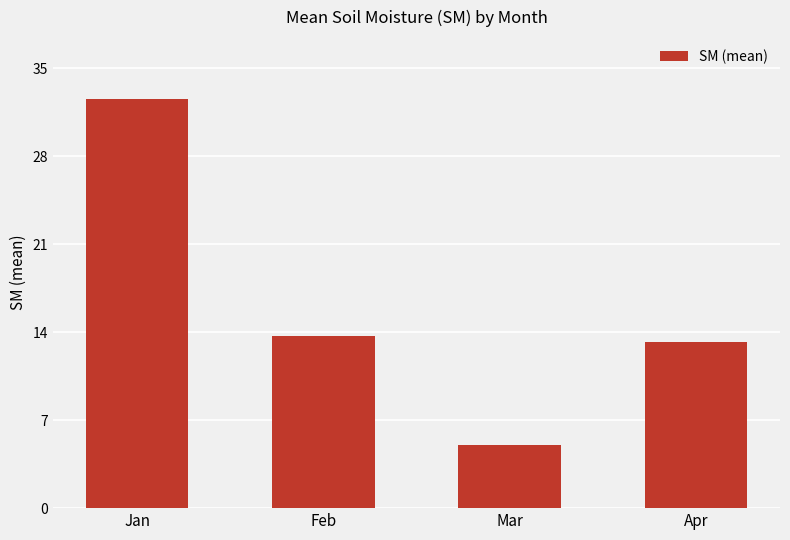

What is the value of the 4th bar from the left?

13.2